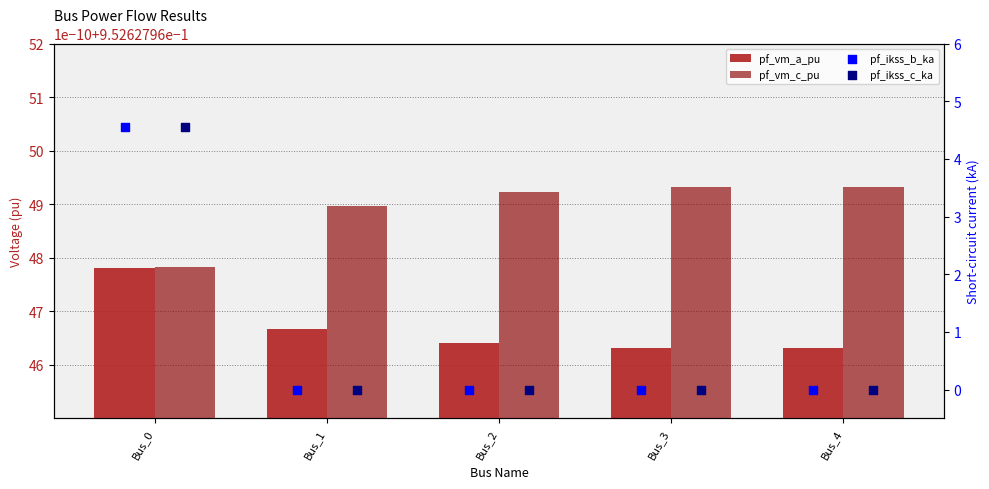

What are all the series names shown in the legend?

pf_vm_a_pu, pf_vm_c_pu, pf_ikss_b_ka, pf_ikss_c_ka